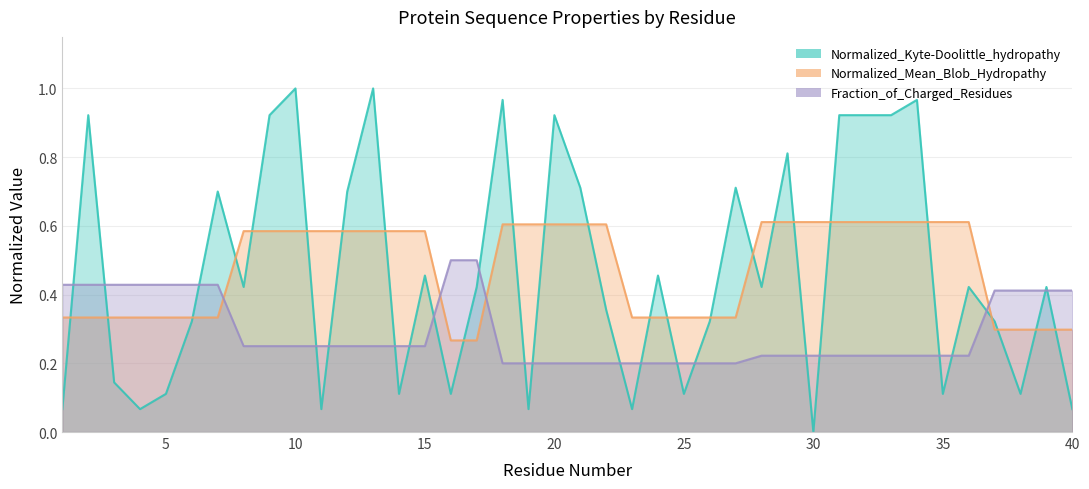

At how many categories does at least one series exceed 0?

40